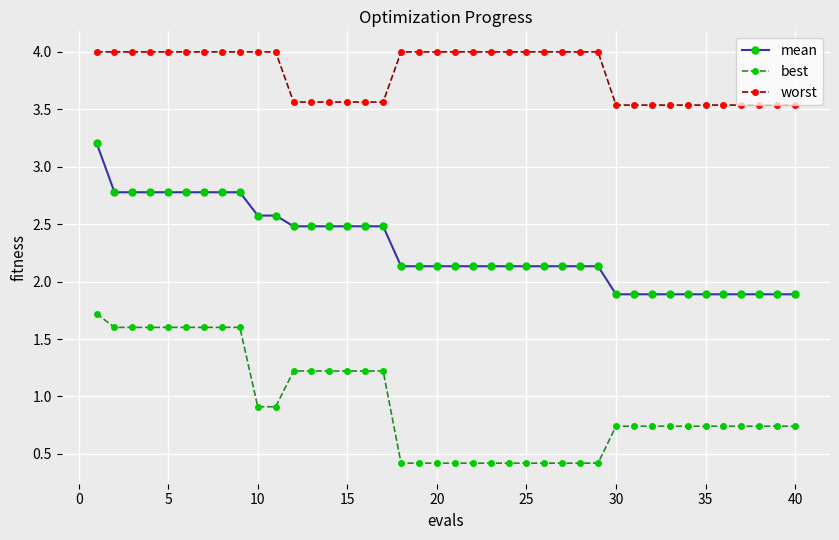

Does the chart display data point markers on the line(s)?

Yes